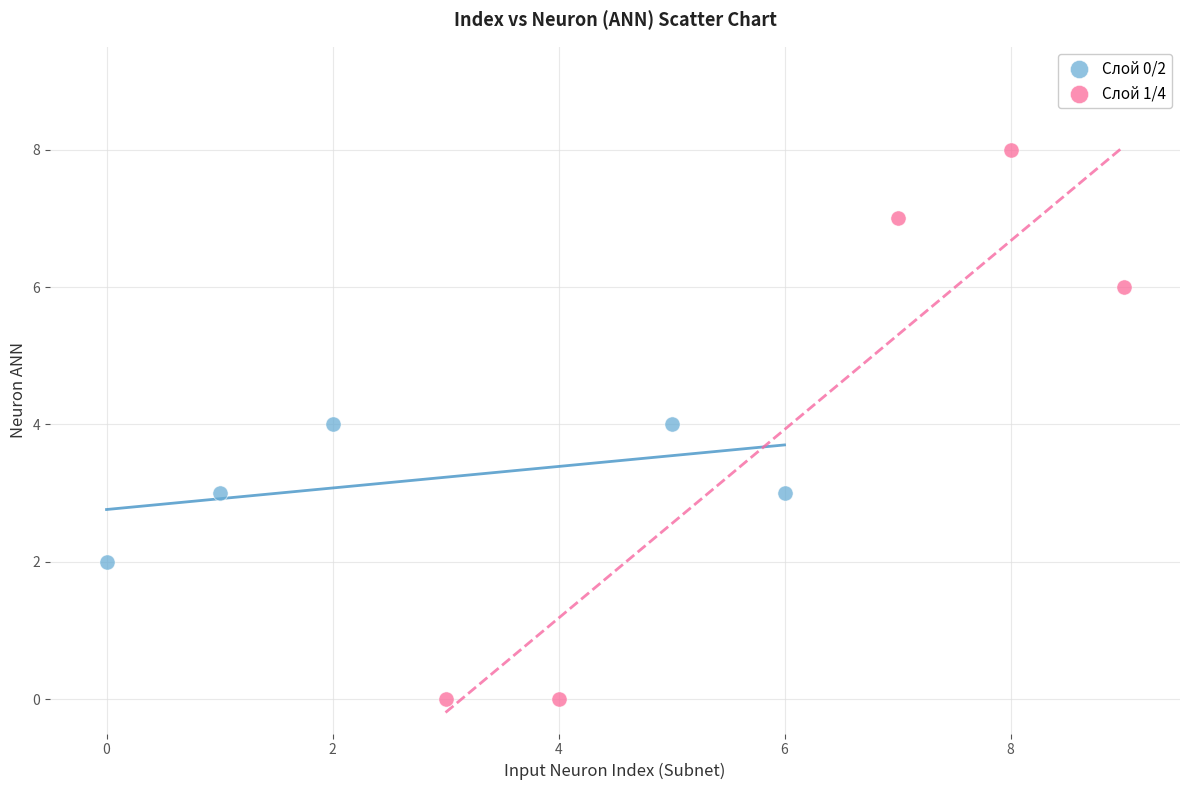

Which series contains the highest Y value?

Слой 1/4